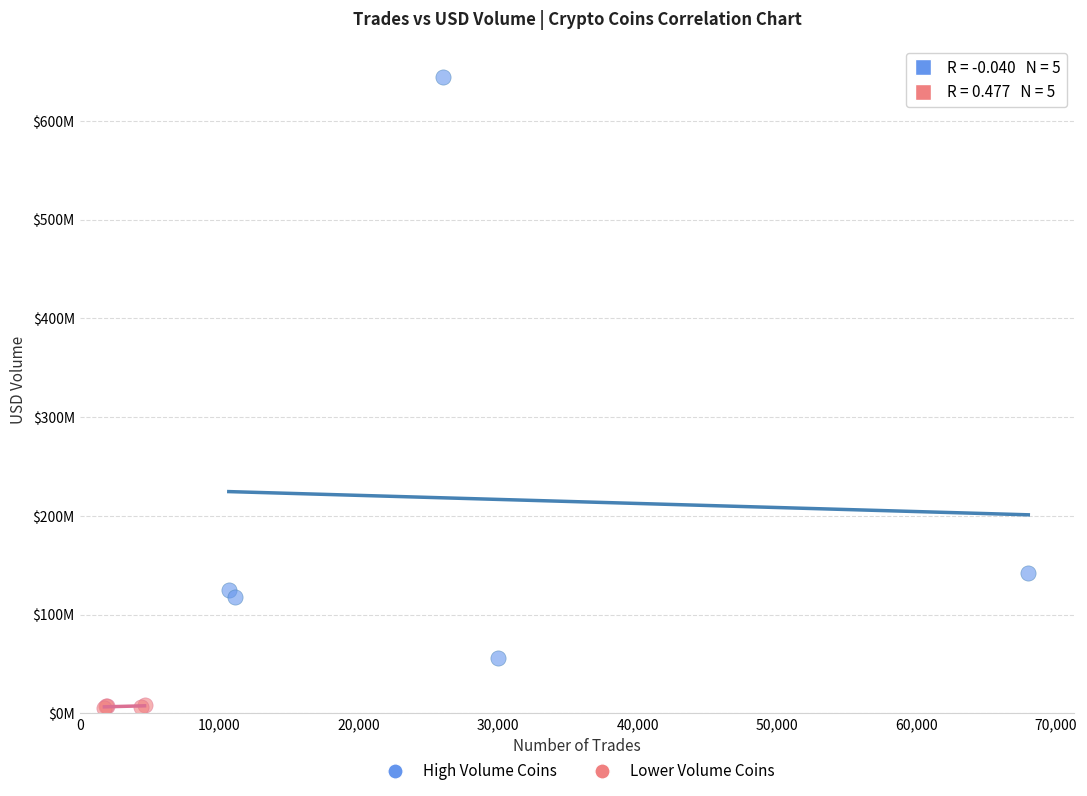

What are all the series names shown in the legend?

High Volume Coins, Lower Volume Coins